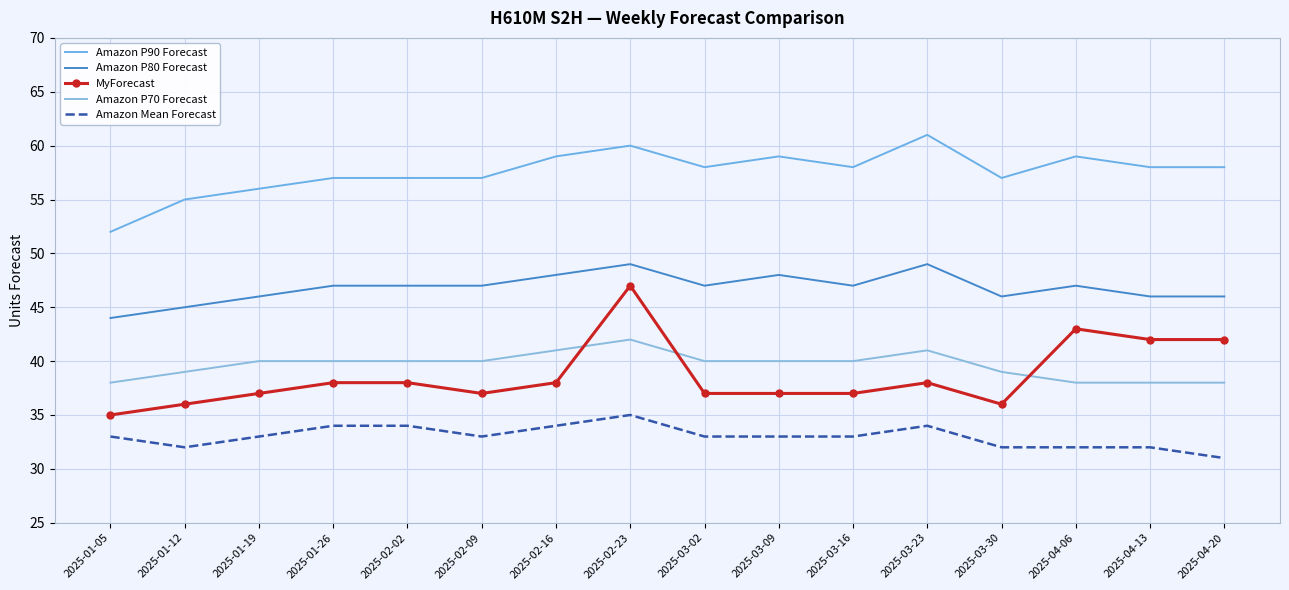

At which category is the sum across all series the highest?

2025-02-23